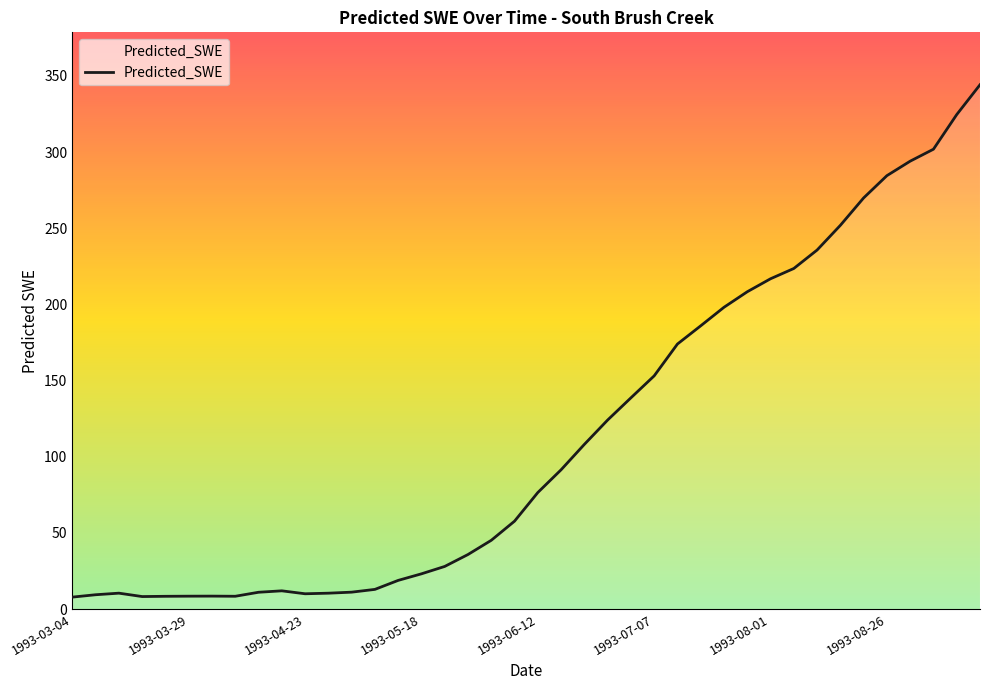

How many distinct data groups are displayed?

1